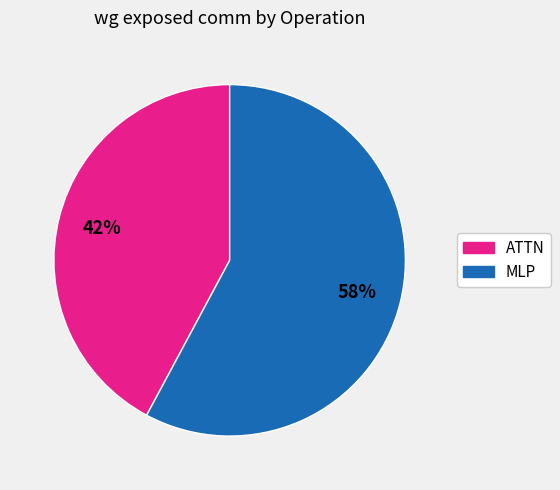

Does any single category account for the majority?

Yes